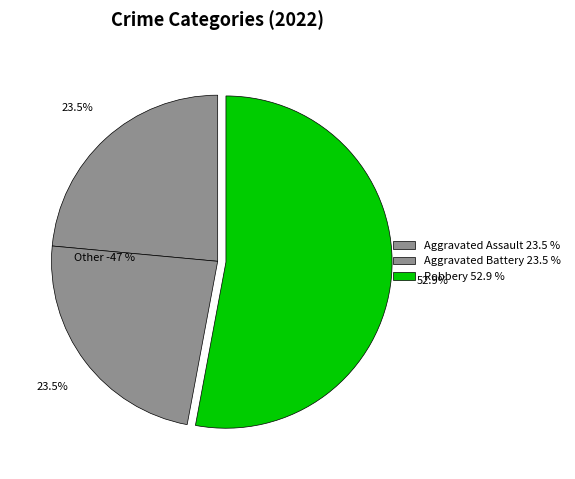

Is there a majority slice in this chart?

Yes